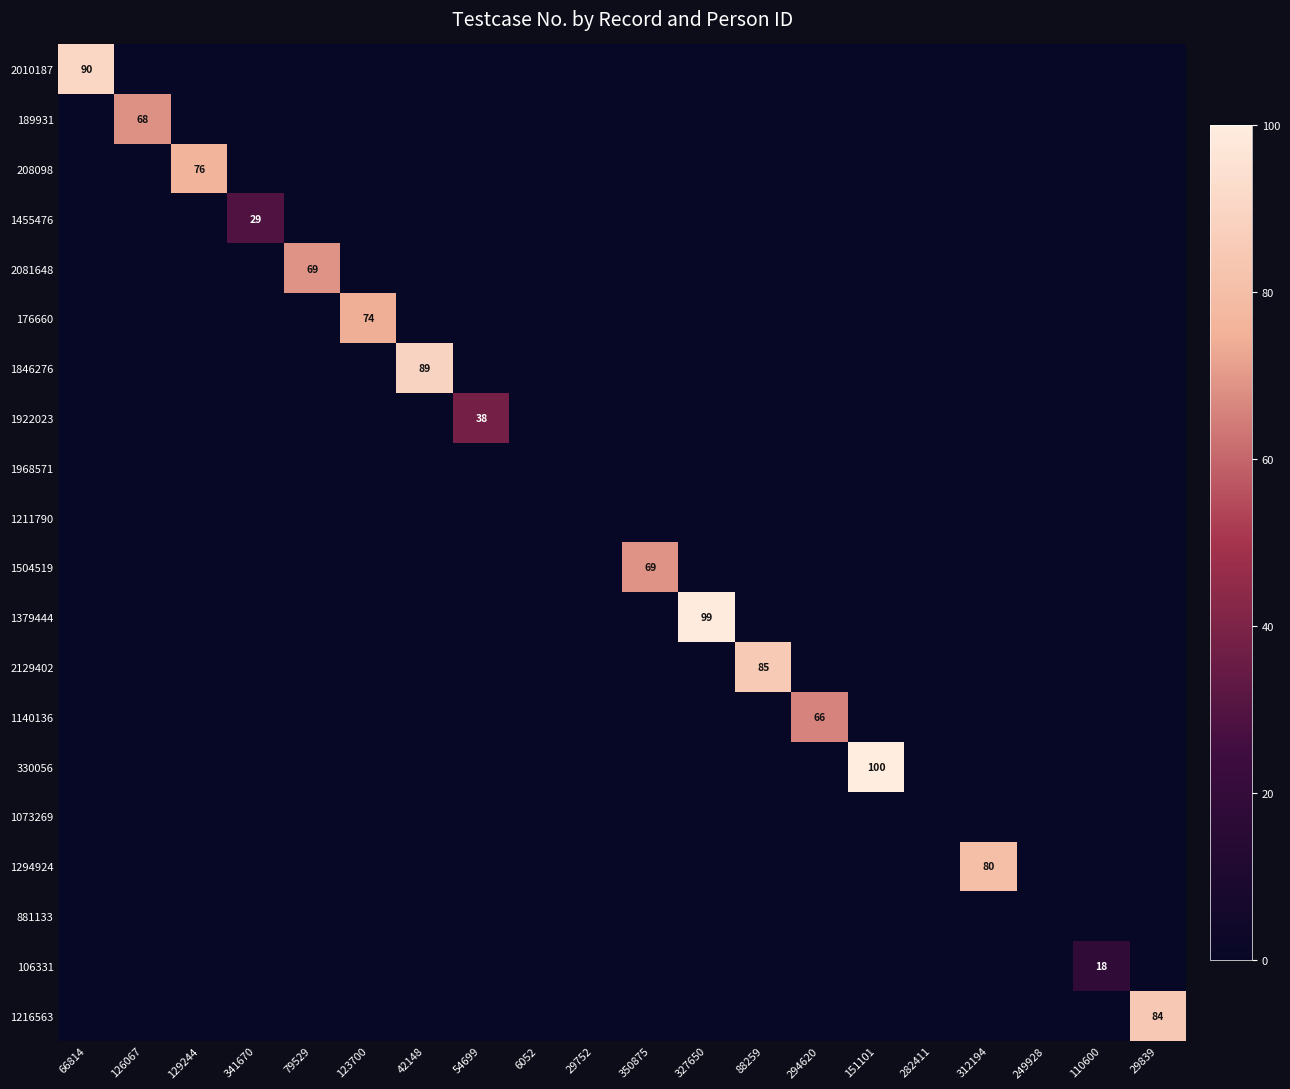

Which category has the lowest value across all series?

126067